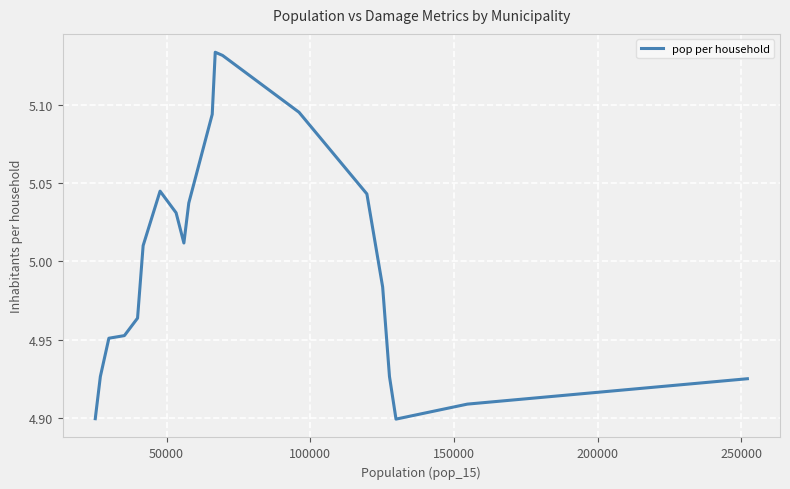

What is the average value?

5.0